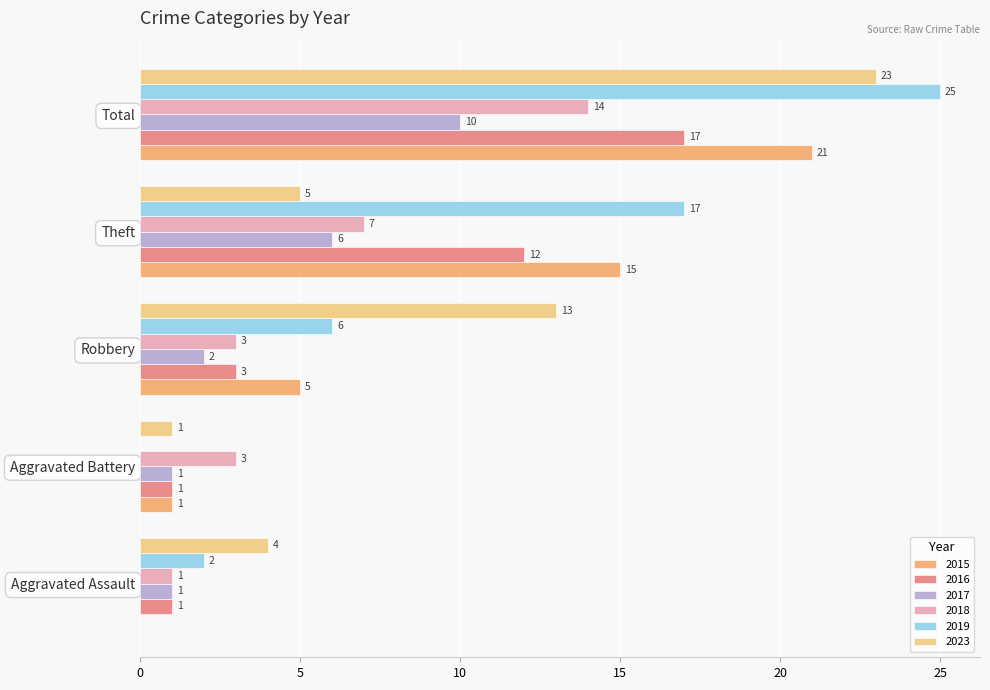

The value of 2023 at Robbery is 13. True or false?

True